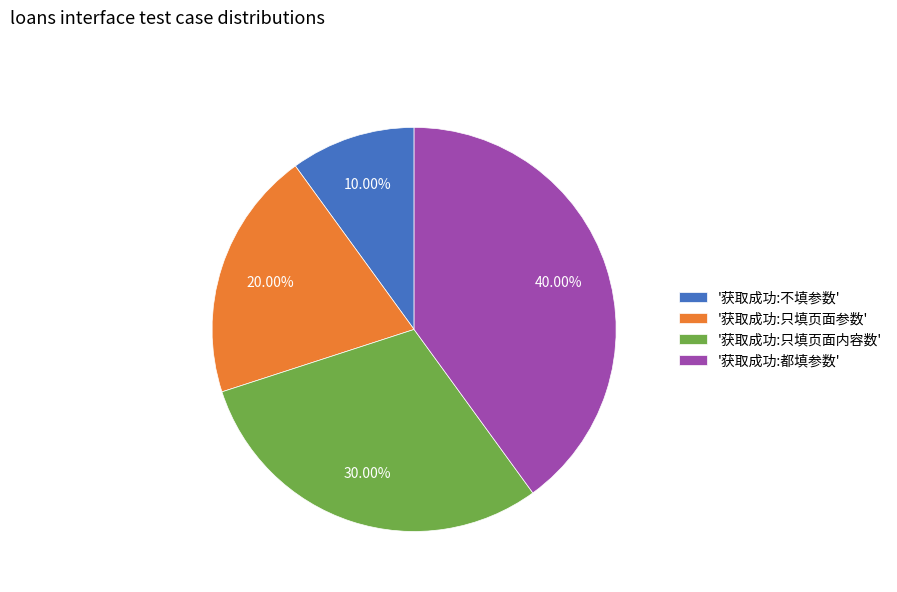

Which has a higher value, '获取成功:不填参数' or '获取成功:都填参数'?

'获取成功:都填参数'